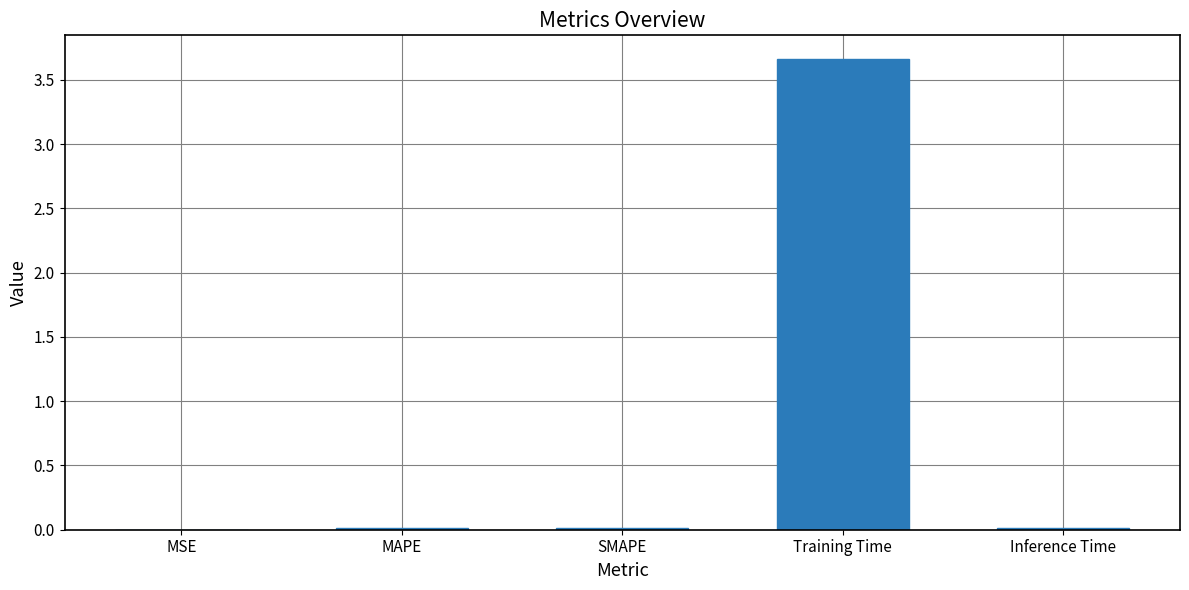

The chart shows a value of 3.7 at Training Time. True or false?

True